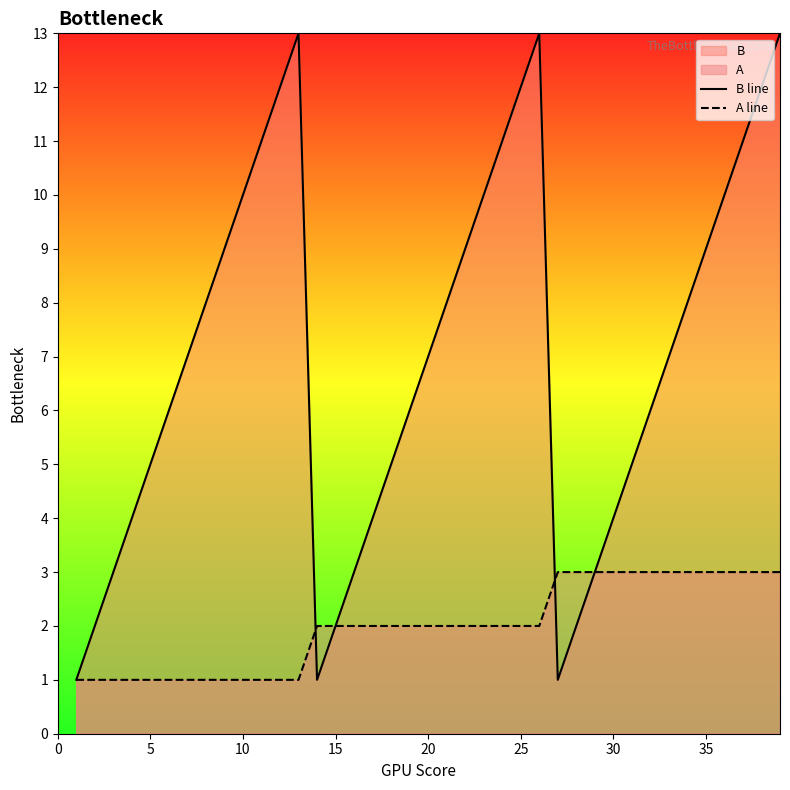

Which series has the largest total across all categories?

B line